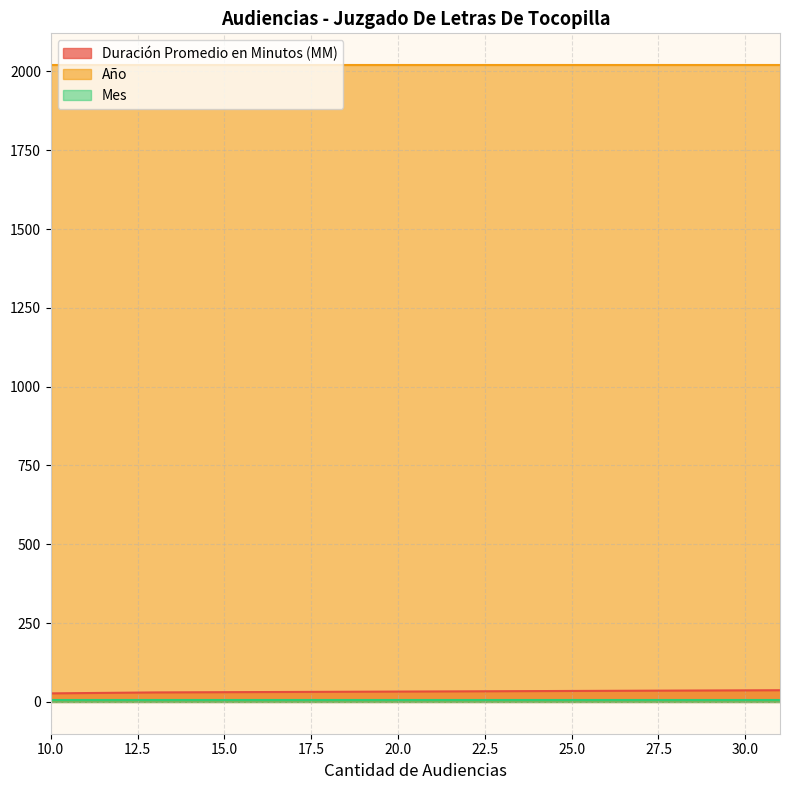

How many lines are shown in the chart?

3